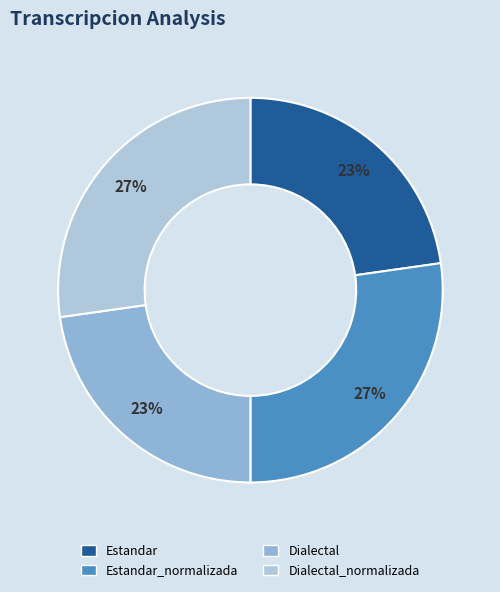

Is there a majority slice in this chart?

No